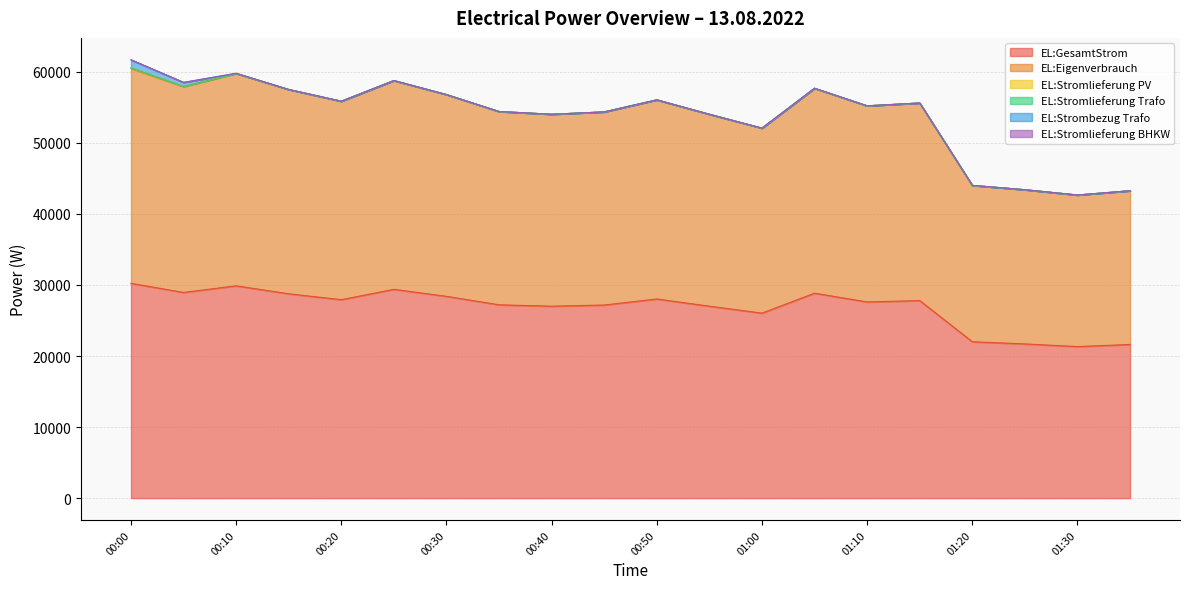

At which label does EL:Stromlieferung Trafo reach its minimum?

00:00